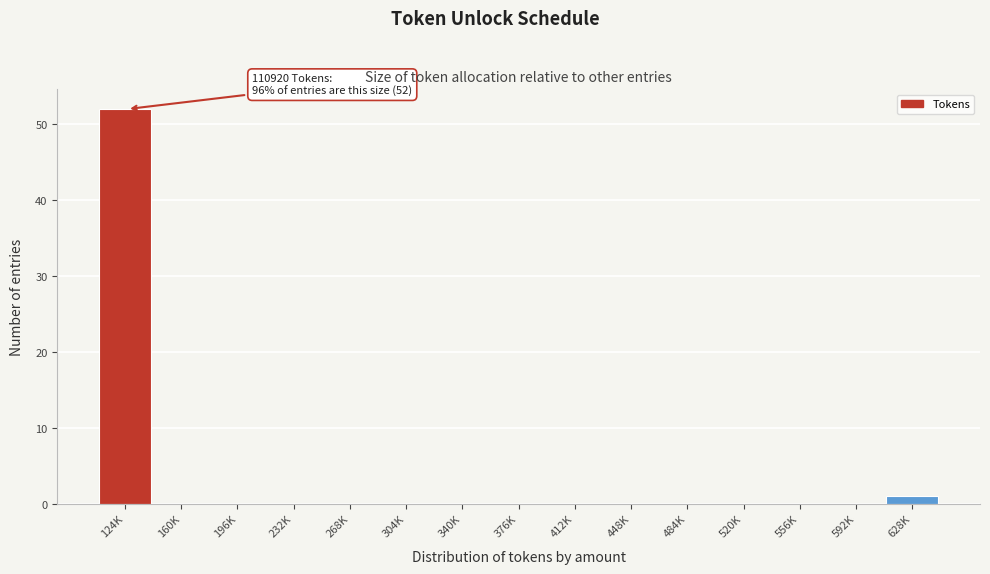

Reading left to right, list all the values displayed in this chart.

124K=52	160K=0	196K=0	232K=0	268K=0	304K=0	340K=0	376K=0	412K=0	448K=0	484K=0	520K=0	556K=0	592K=0	628K=1